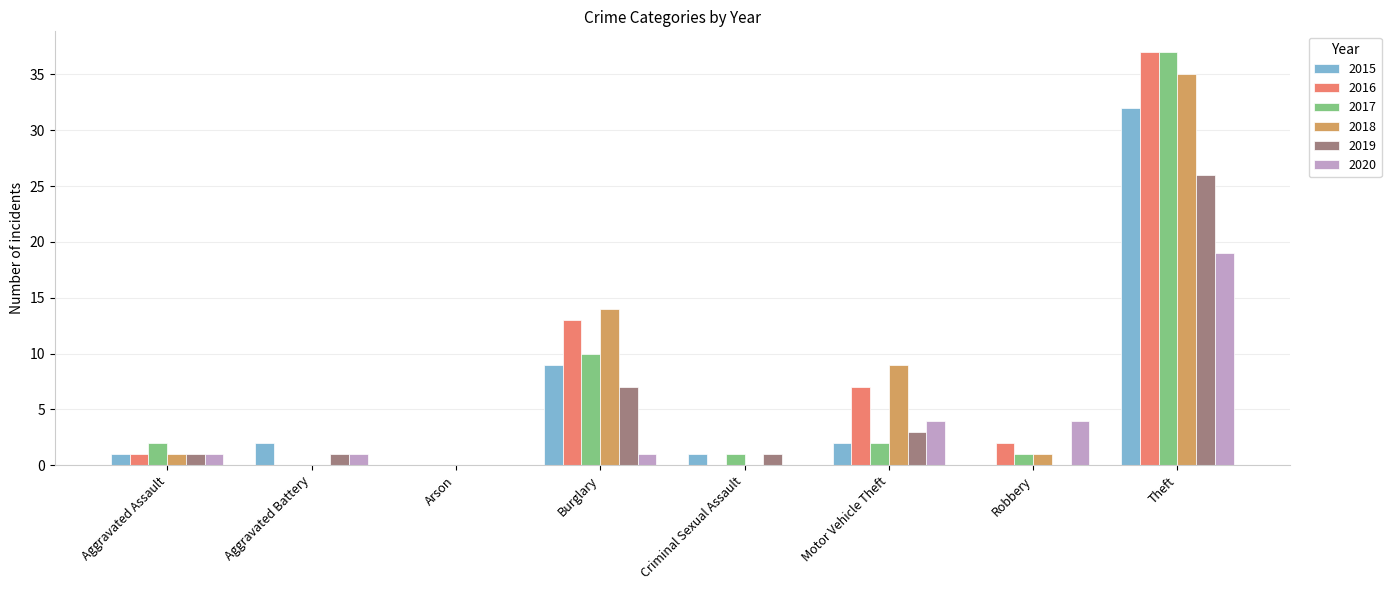

Does the chart contain stacked bars?

No